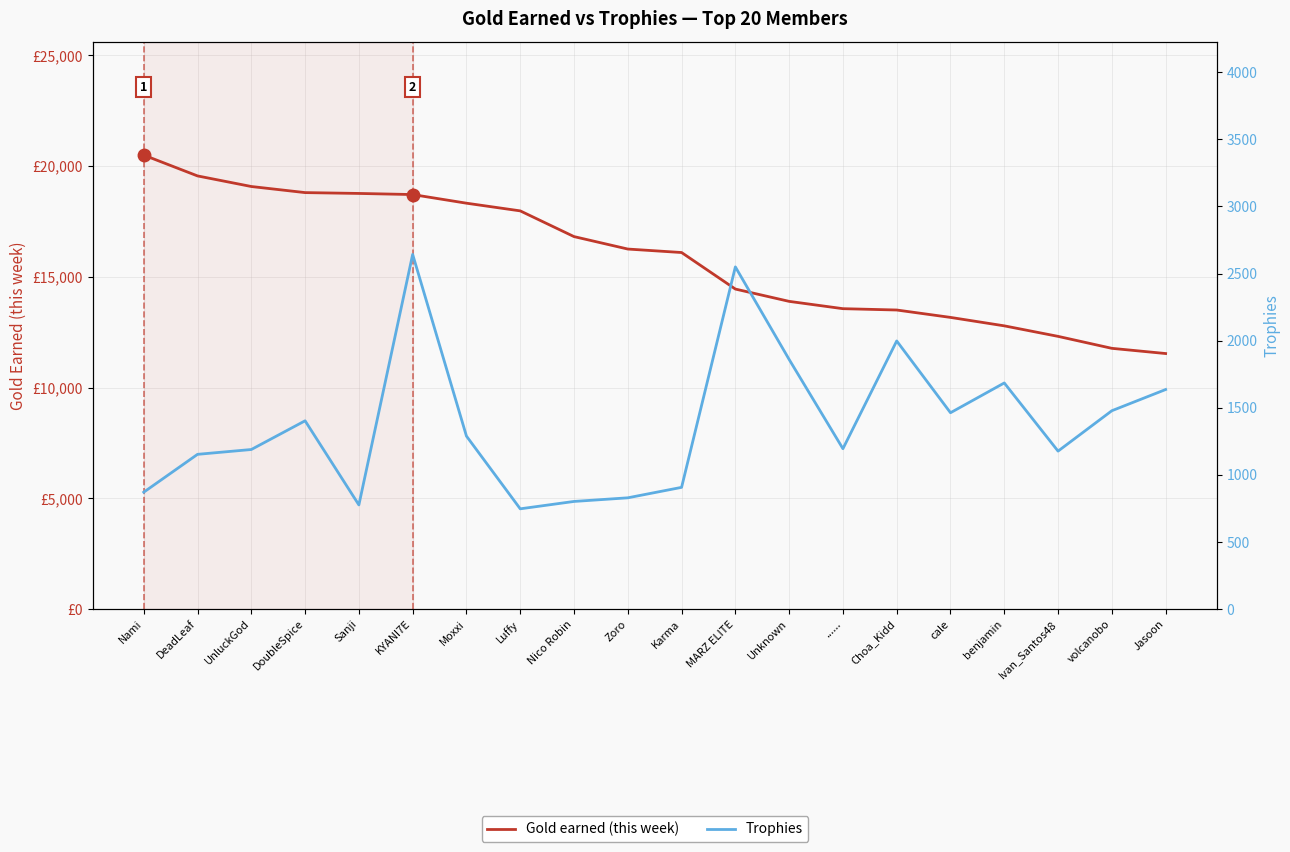

Which series has the widest spread of values?

Gold earned (this week)